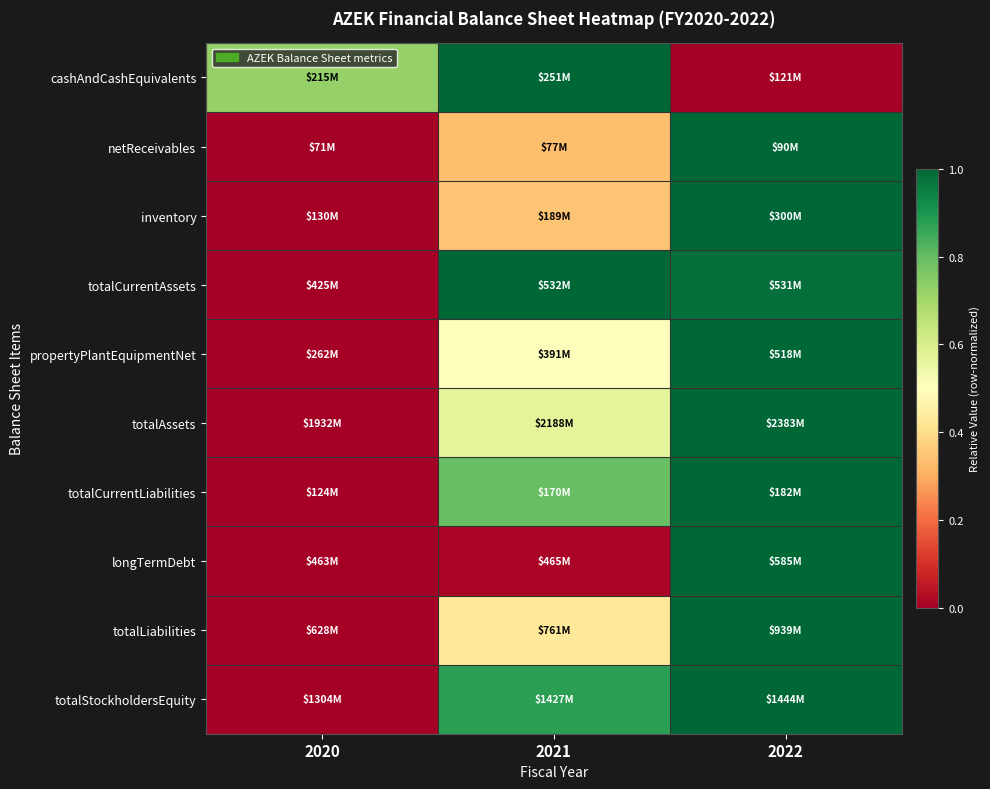

What is the total value across all series at 2022?

9.0